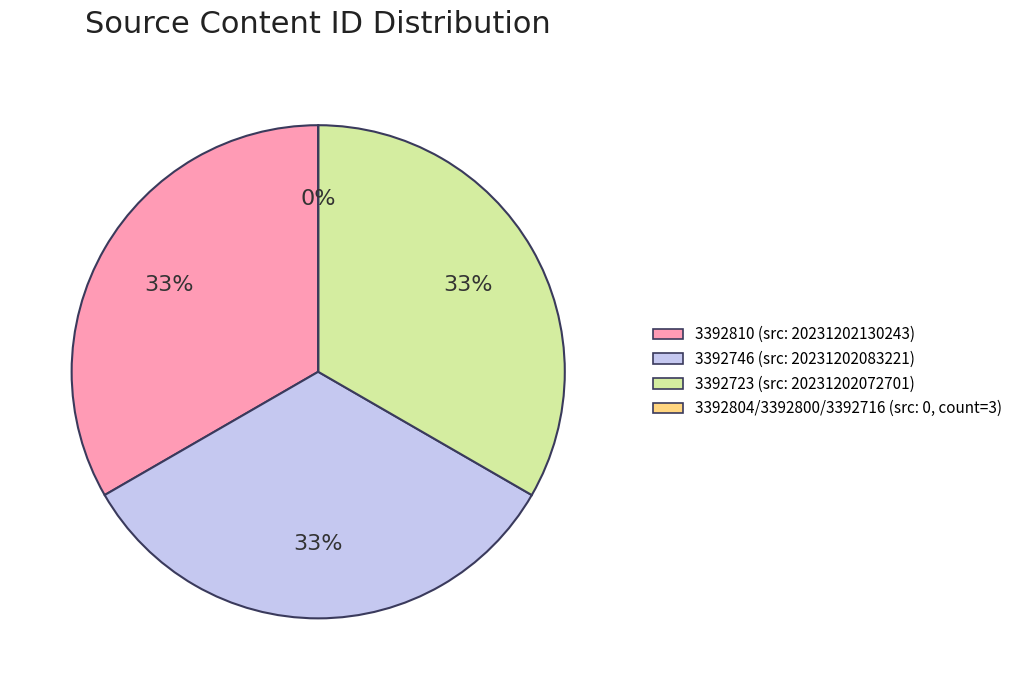

Does 3392810 represent more than half of the total?

No